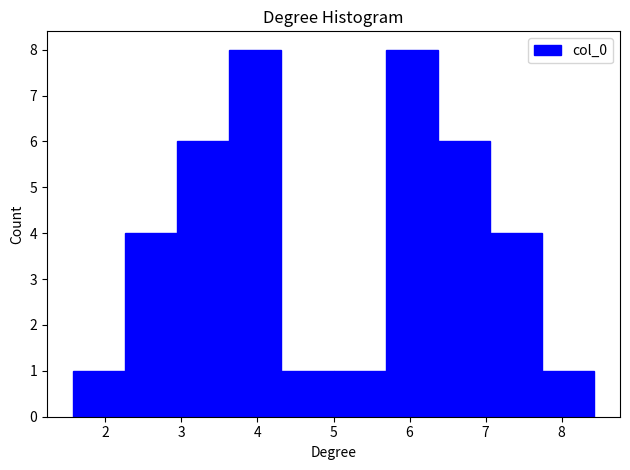

Reading left to right, transcribe this chart: for each bar, give the range it covers on the x-axis and its height. Neither the bar edges nor the heights are printed on the chart, so give them approximately, as read against the axes.

1.6 to 2.3: 1
2.3 to 2.9: 4
2.9 to 3.6: 6
3.6 to 4.3: 8
4.3 to 5.0: 1
5.0 to 5.7: 1
5.7 to 6.4: 8
6.4 to 7.1: 6
7.1 to 7.7: 4
7.7 to 8.4: 1